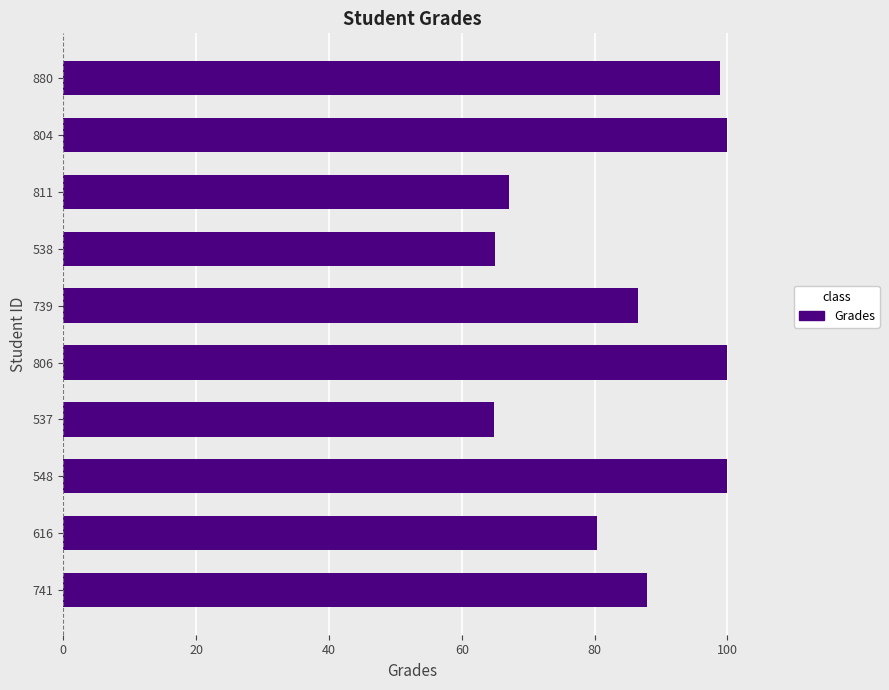

True or false: the data shows 22.0 at 739.

False